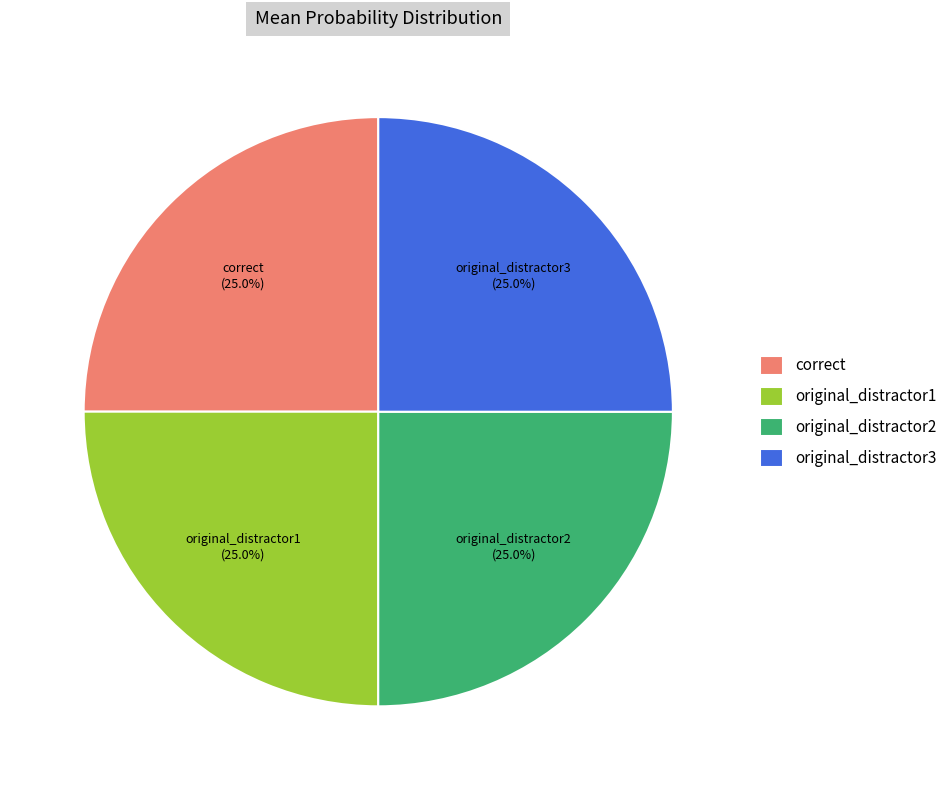

What portion of the pie excludes original_distractor2?

75.0%